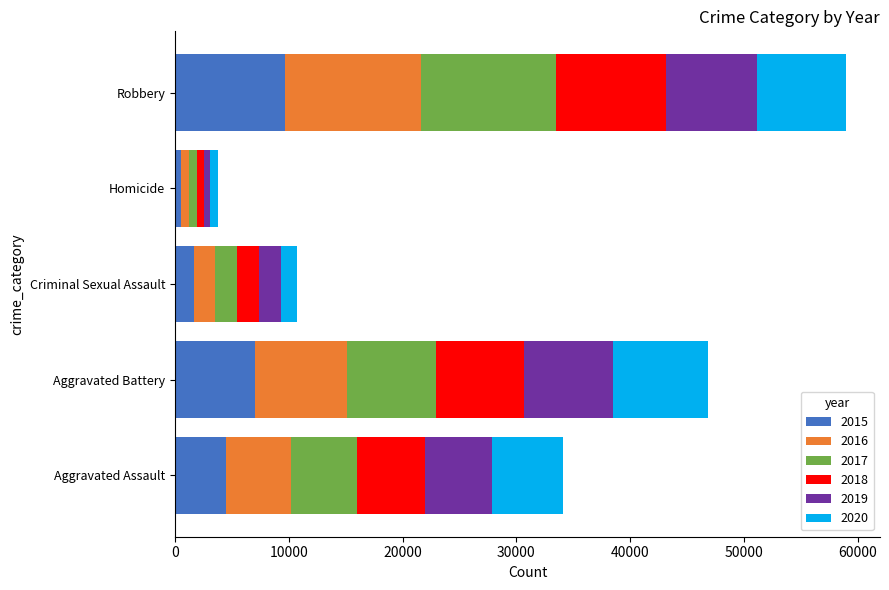

What is the total value across all series at Aggravated Assault?

34090